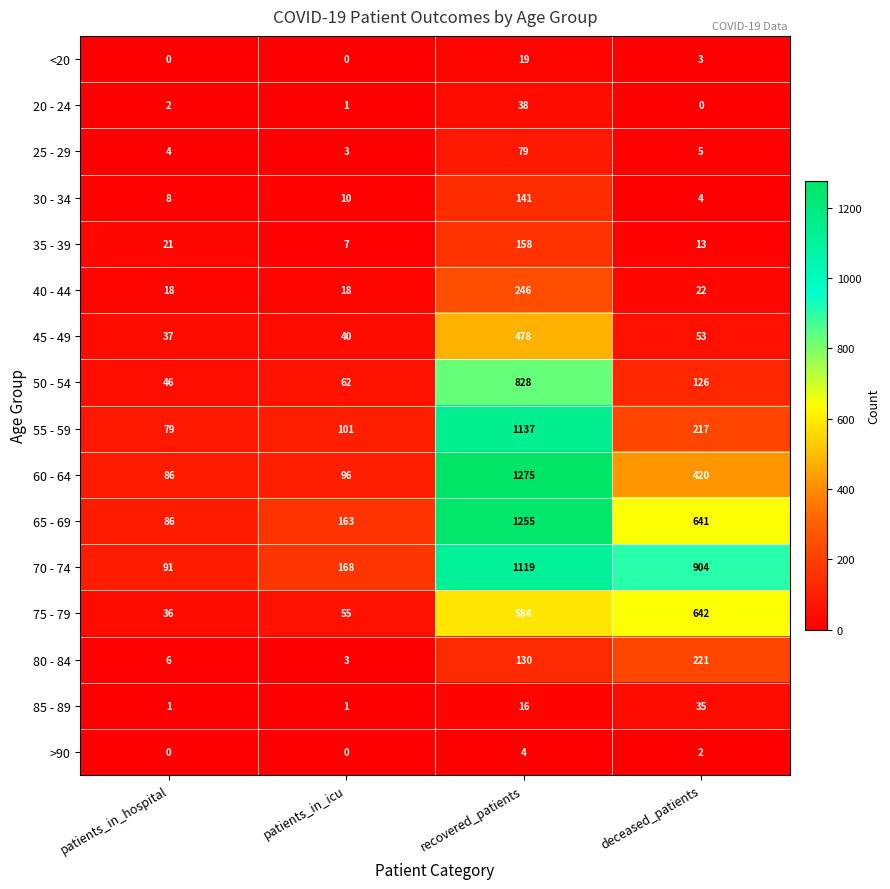

What is the highest value of the <20 series?

19